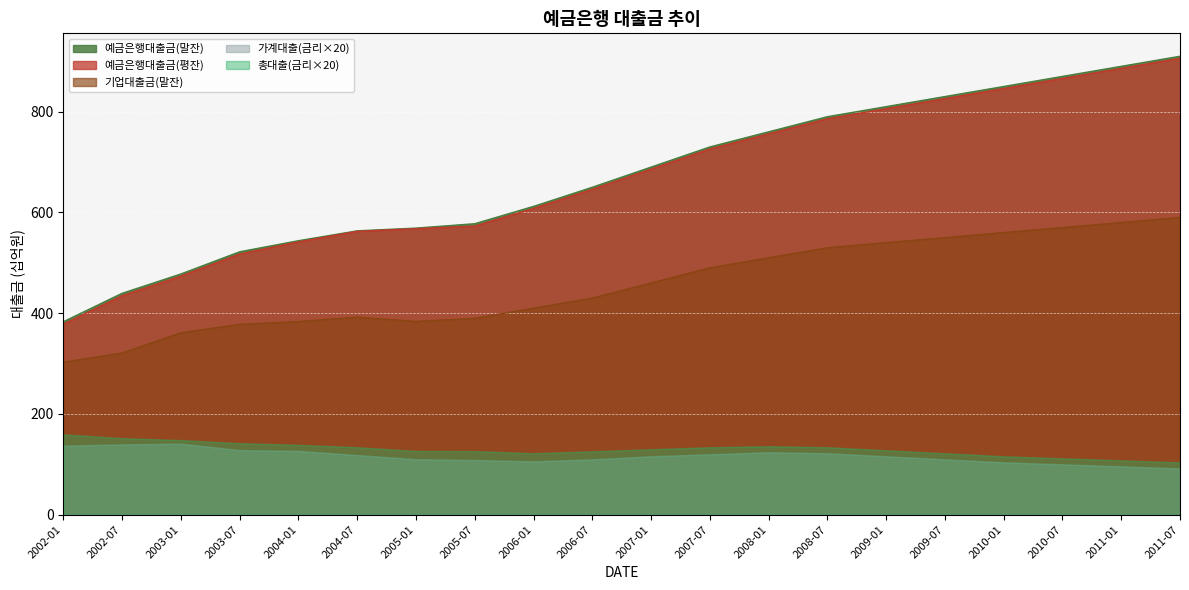

What is the lowest value of the 기업대출금(말잔) series?

302.7